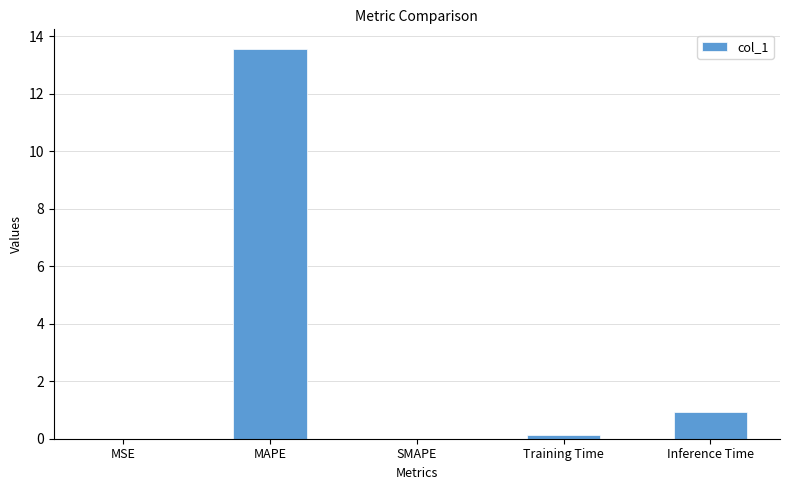

Count the number of data series in this chart.

1